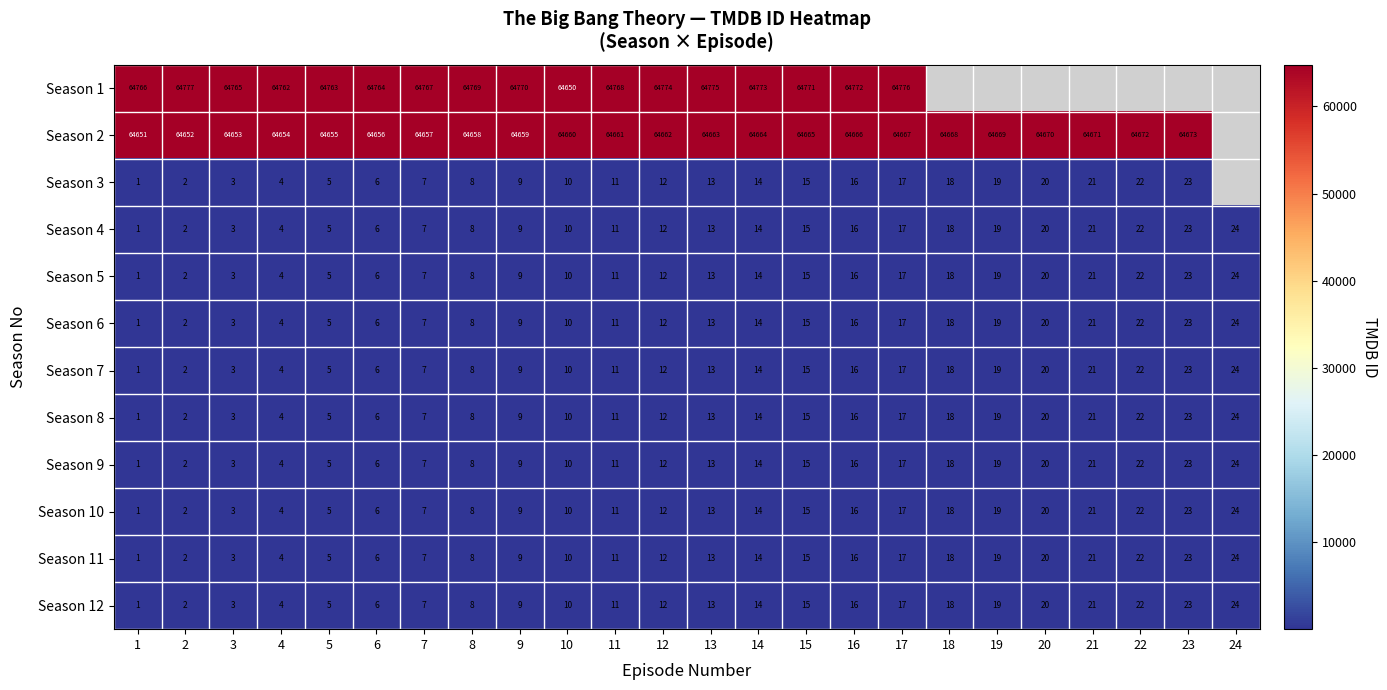

At which category is the sum across all series the highest?

17